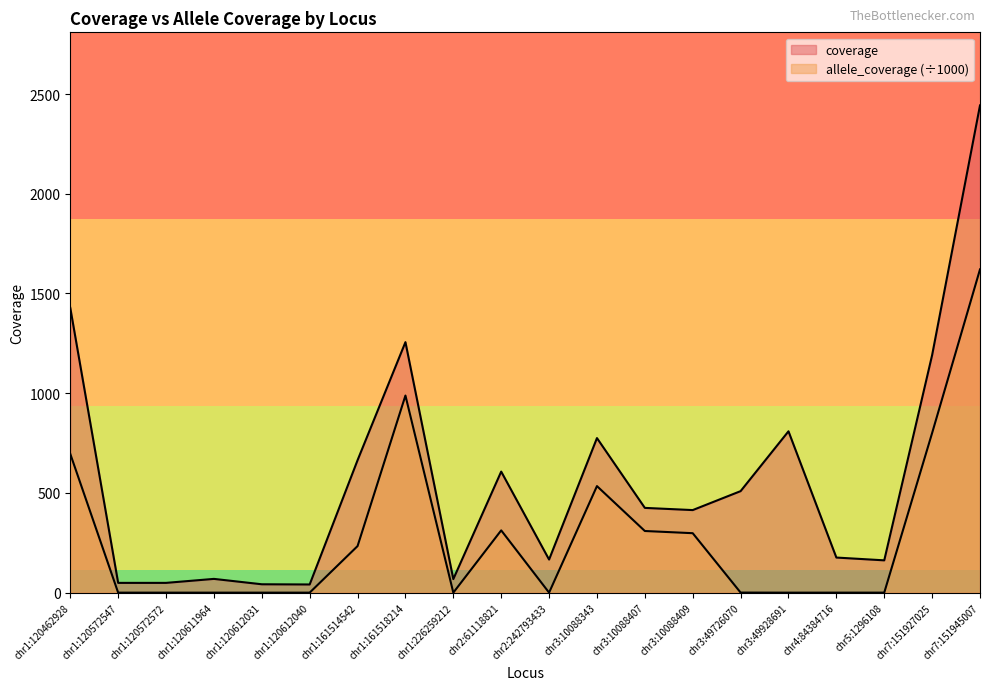

Does the chart display data point markers on the line(s)?

No